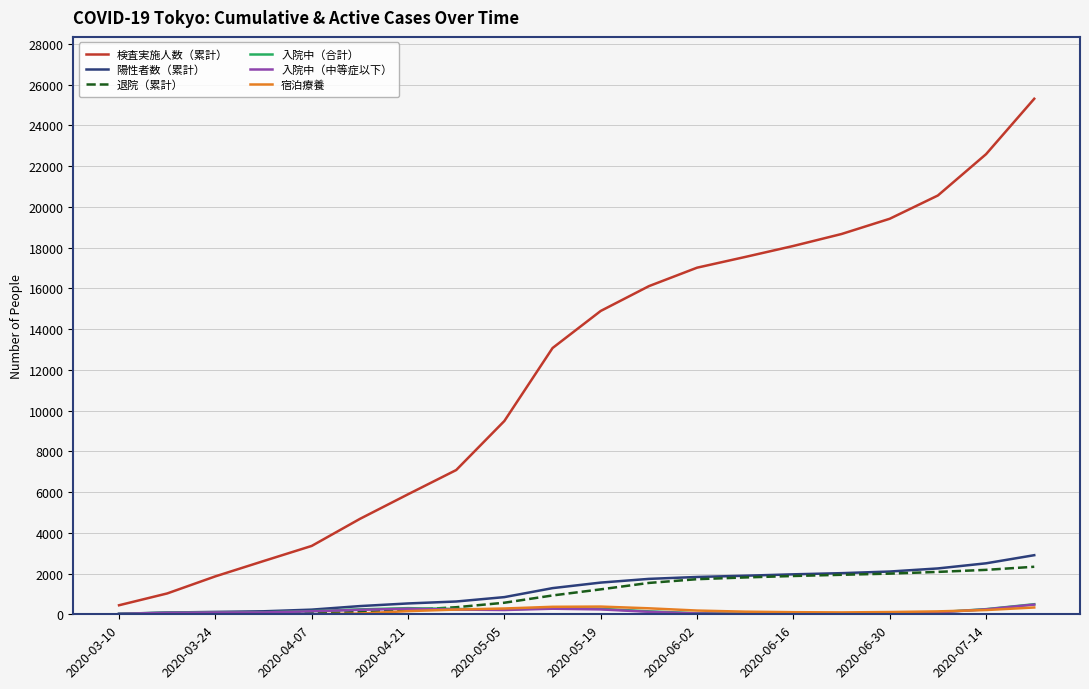

Which series has the largest total across all categories?

検査実施人数（累計）